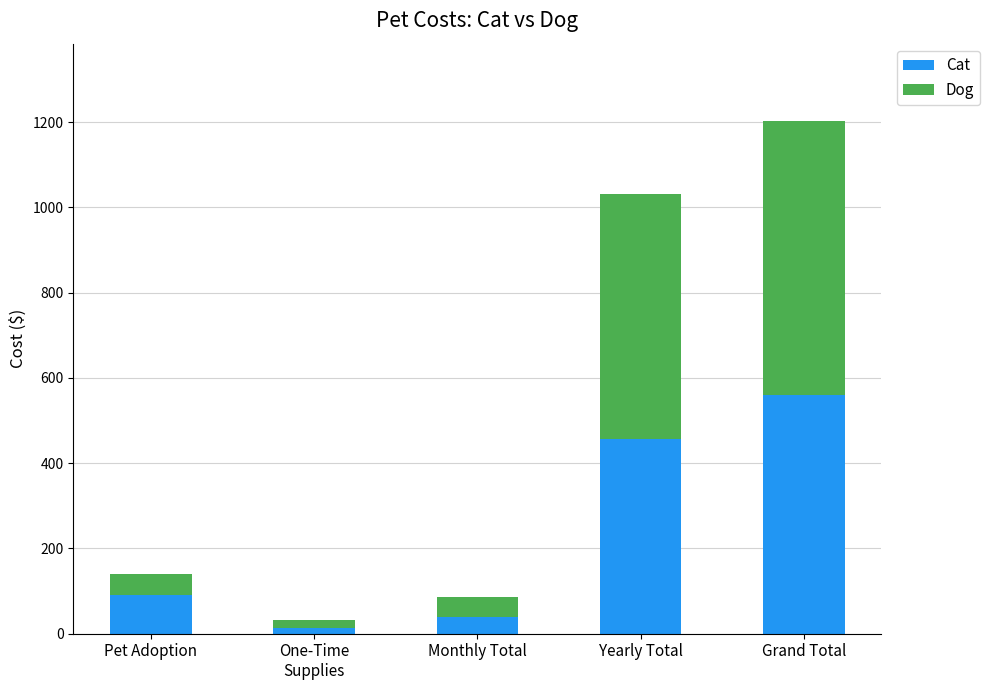

At which category is the sum across all series the highest?

Grand Total